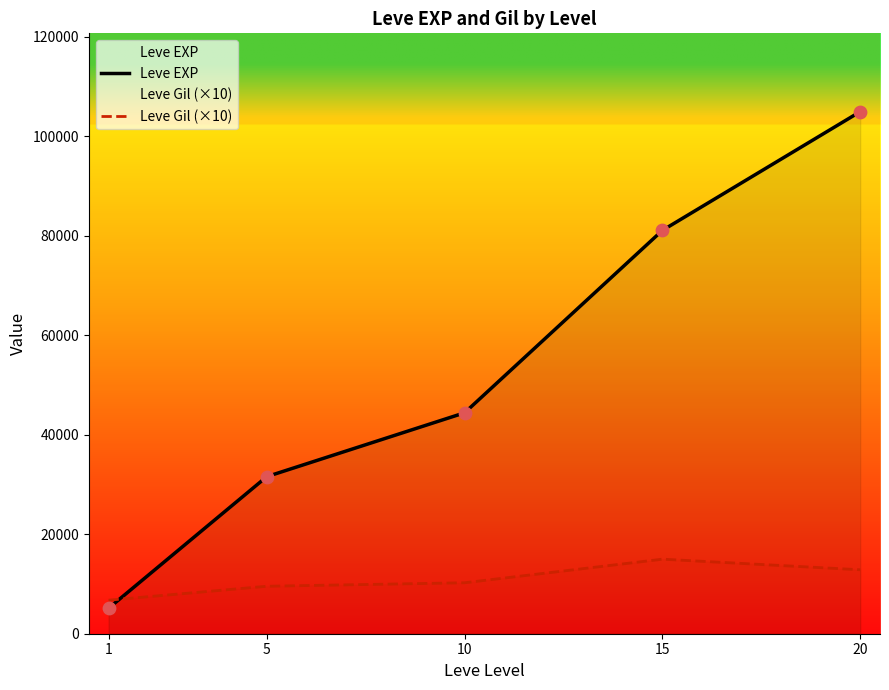

Which series contains the highest Y value?

Leve EXP